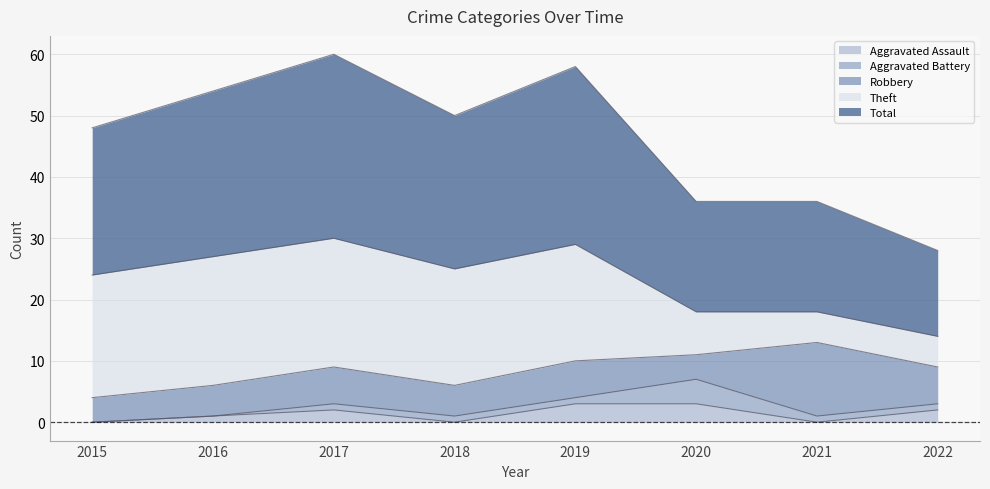

True or false: Aggravated Battery has a value of 1 at 2019.

False